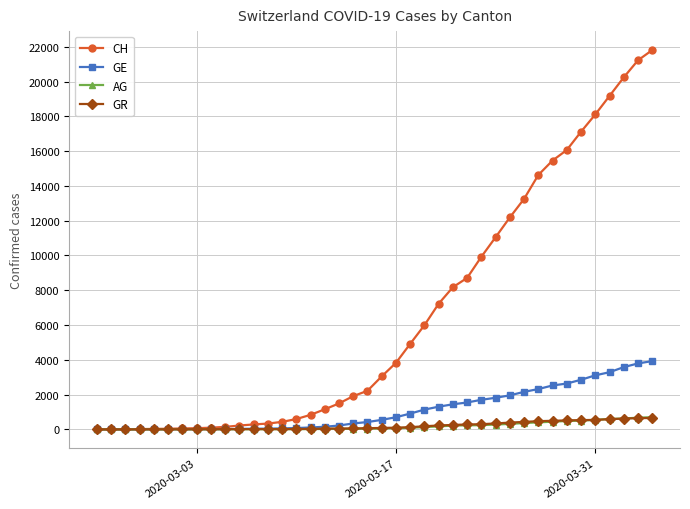

Which series has the widest spread of values?

CH